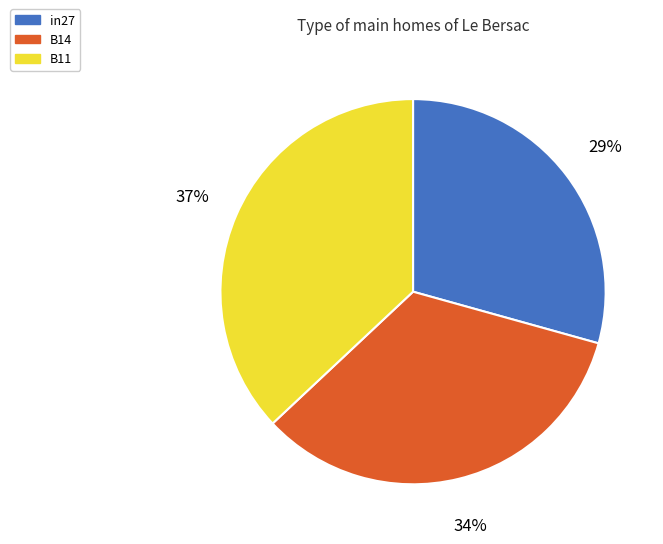

How many slices are in this pie chart?

3